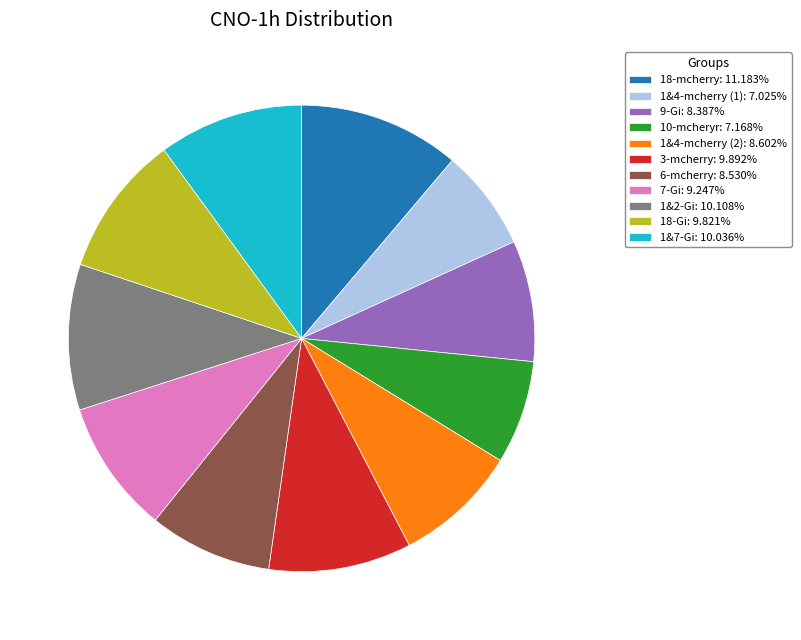

Is there a majority slice in this chart?

No